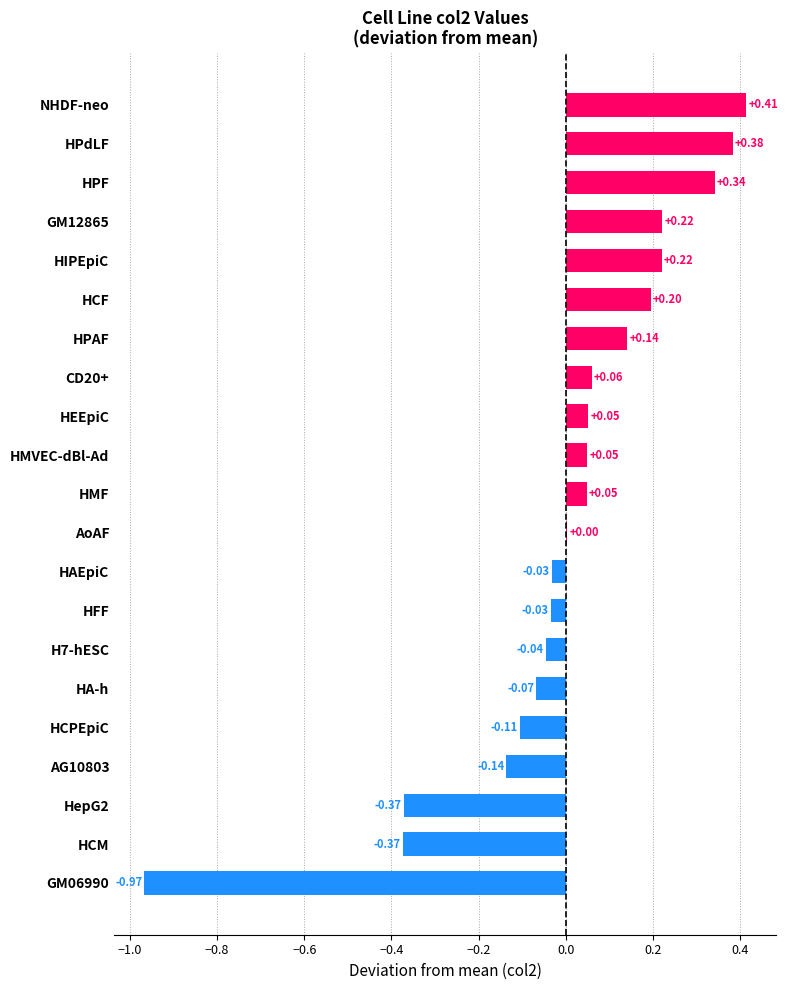

Which has a higher value, HPdLF or HPF?

HPdLF